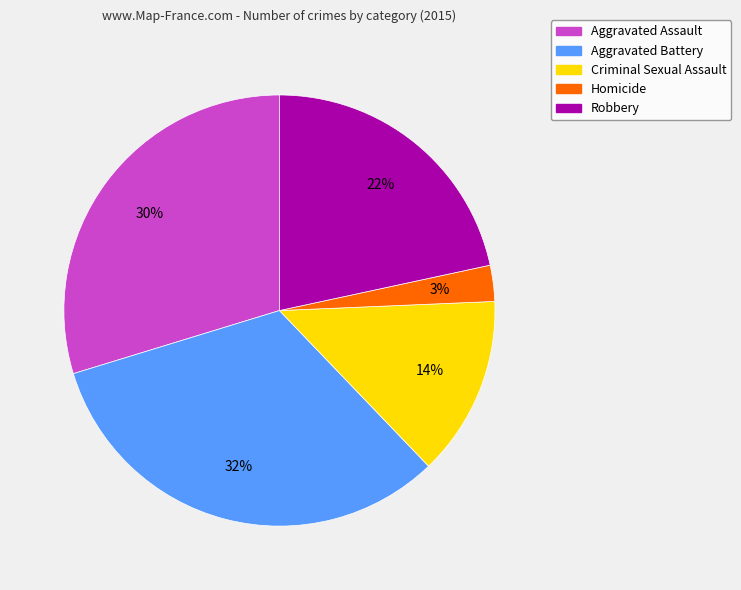

Which category has the biggest portion of the pie?

Aggravated Battery